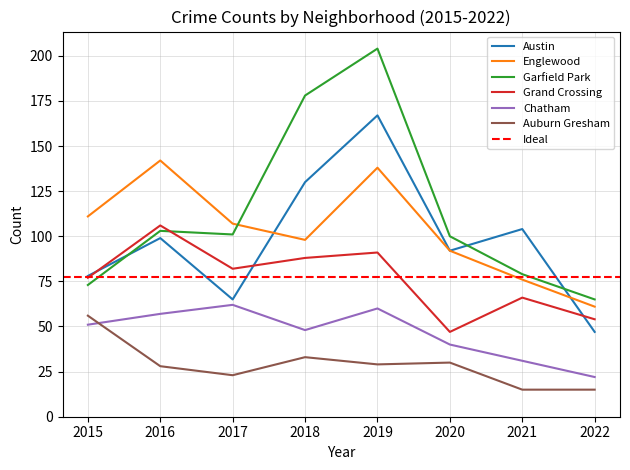

List the series in order of their peak value, highest first.

Garfield Park, Austin, Englewood, Grand Crossing, Chatham, Auburn Gresham